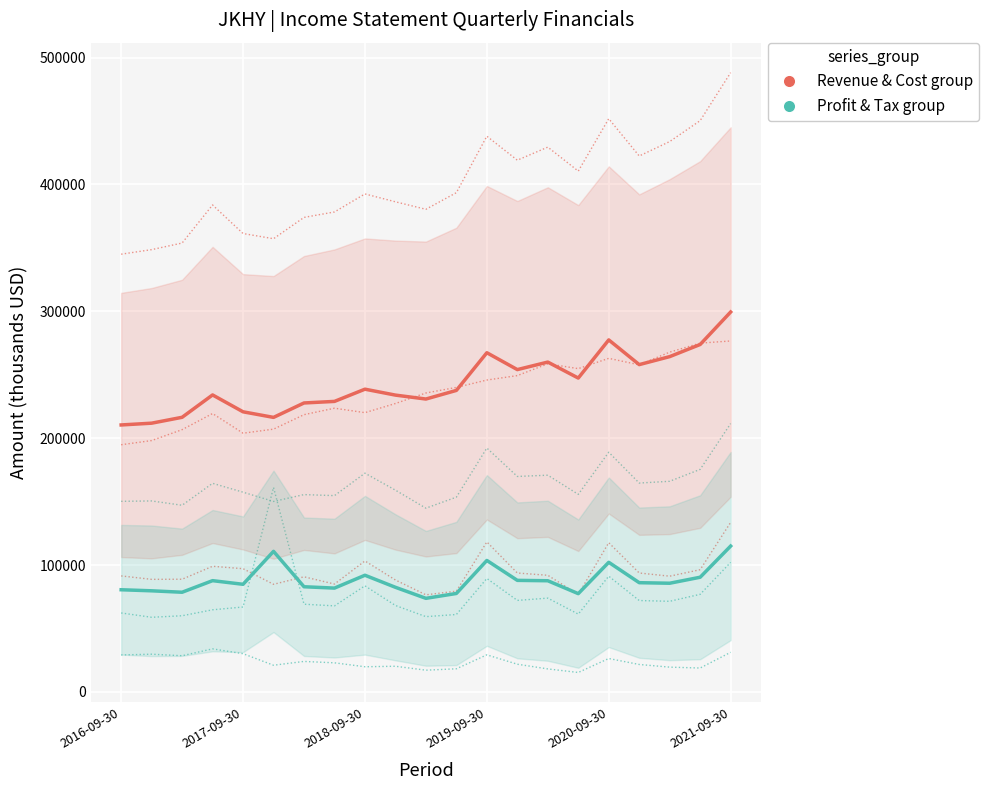

Where does the Total Revenue (group) series first go above 237633?

2018-09-30